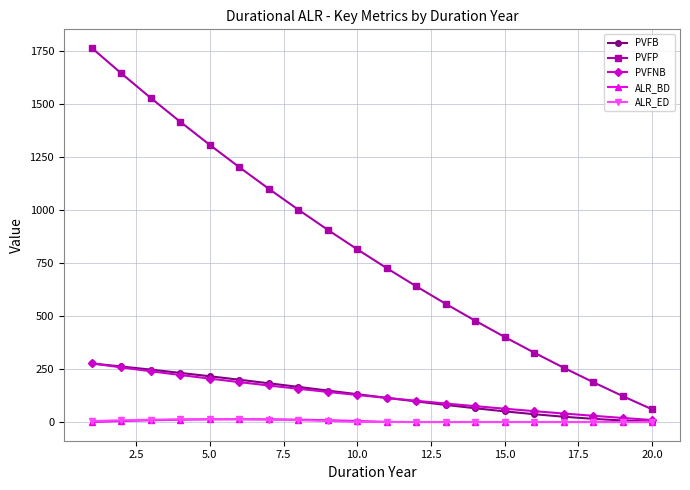

Which series has the largest range (max minus min)?

PVFP